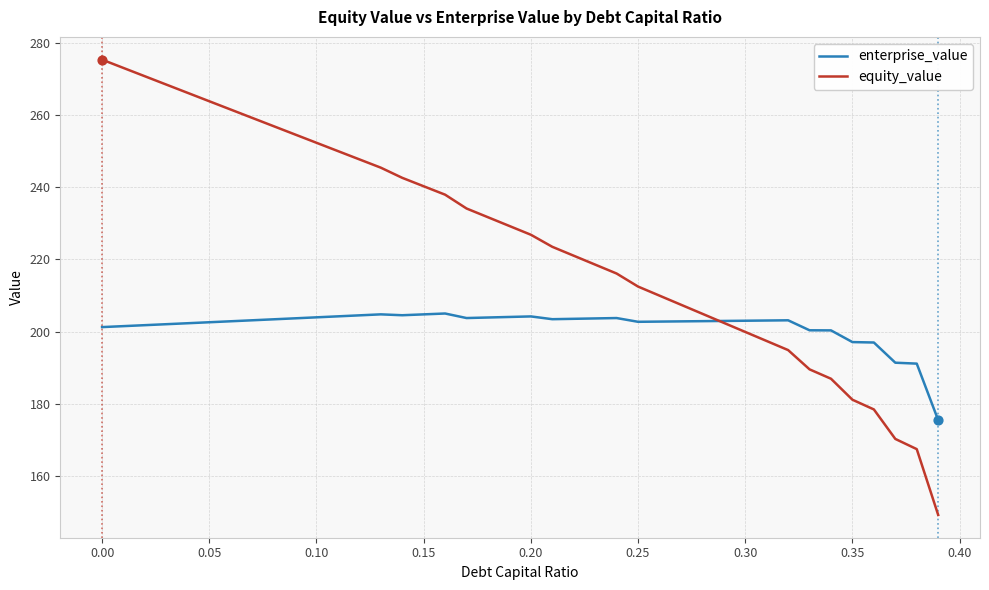

Which series has the largest range (max minus min)?

equity_value